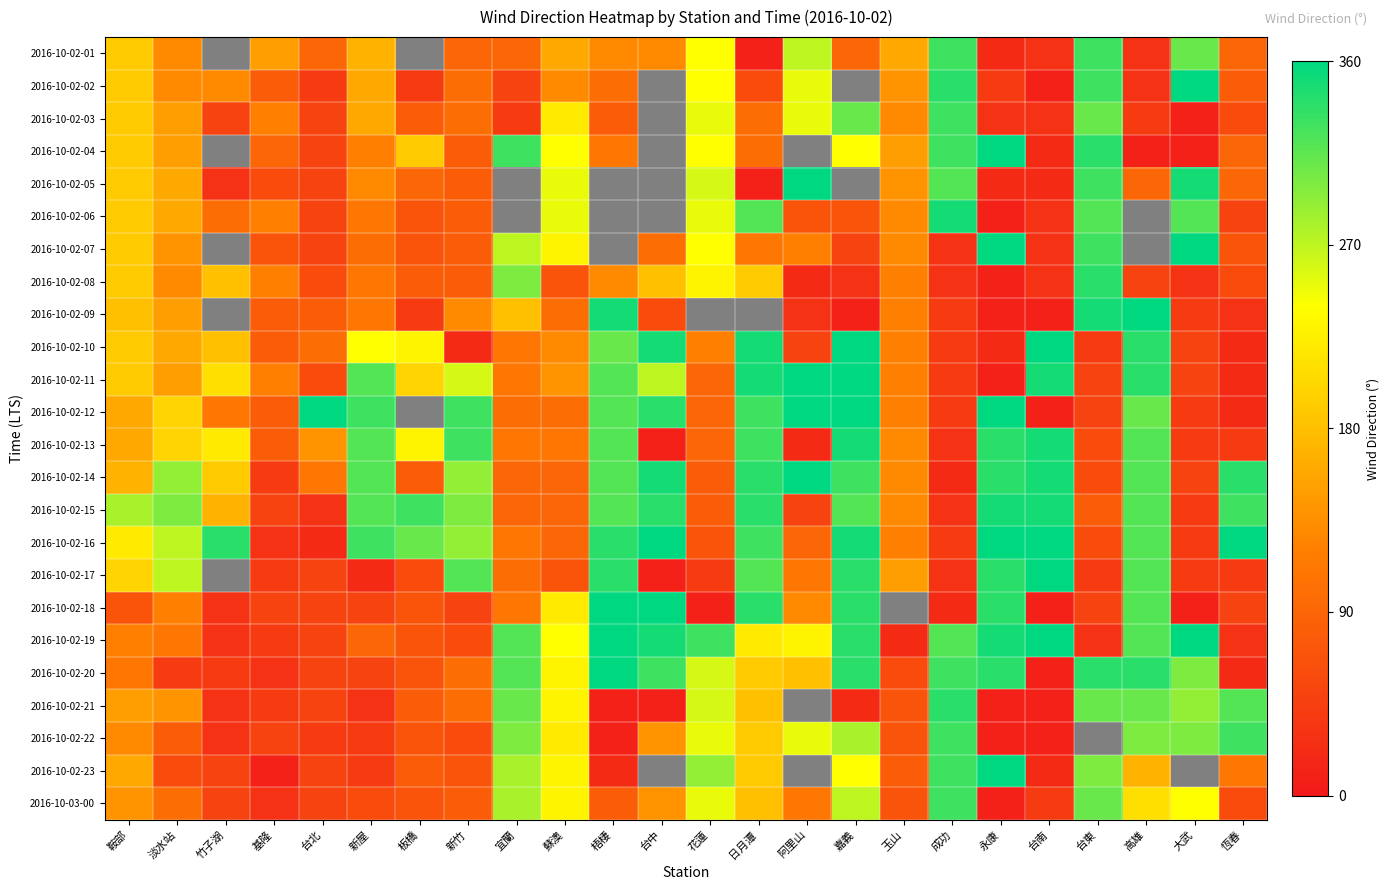

List the series in order of their overall mean, highest first.

2016-10-02-01, 2016-10-02-02, 2016-10-02-03, 2016-10-02-04, 2016-10-02-05, 2016-10-02-06, 2016-10-02-07, 2016-10-02-09, 2016-10-02-12, 2016-10-02-16, 2016-10-02-14, 2016-10-02-15, 2016-10-02-17, 2016-10-02-18, 2016-10-02-19, 2016-10-02-11, 2016-10-02-20, 2016-10-02-13, 2016-10-02-10, 2016-10-02-08, 2016-10-02-21, 2016-10-02-22, 2016-10-02-23, 2016-10-03-00